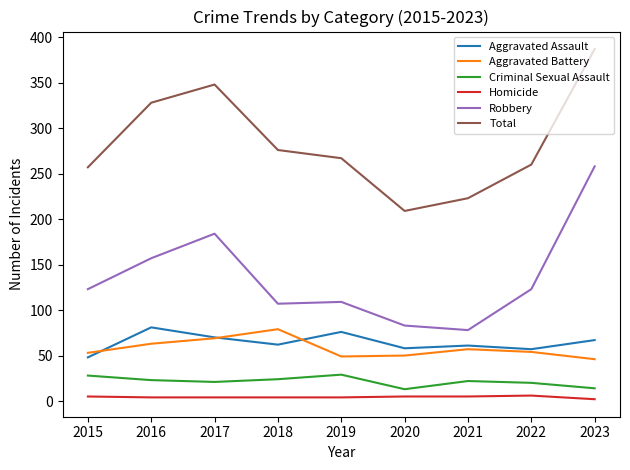

True or false: Aggravated Battery has more than 1 points higher than both neighbors.

True